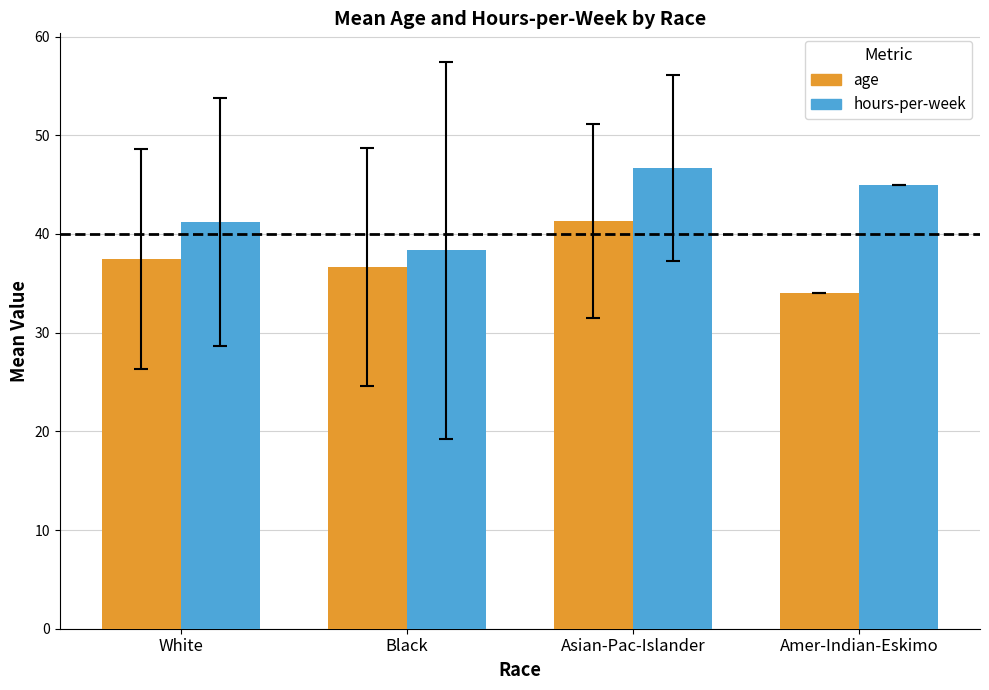

Does the chart contain any negative values?

No